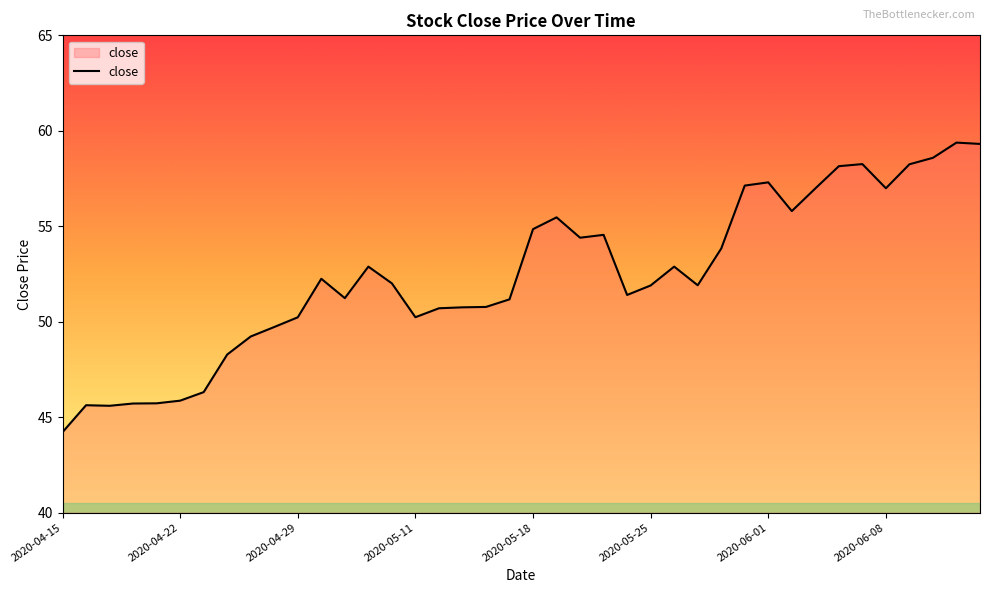

What is the difference between the maximum and minimum values?

15.2